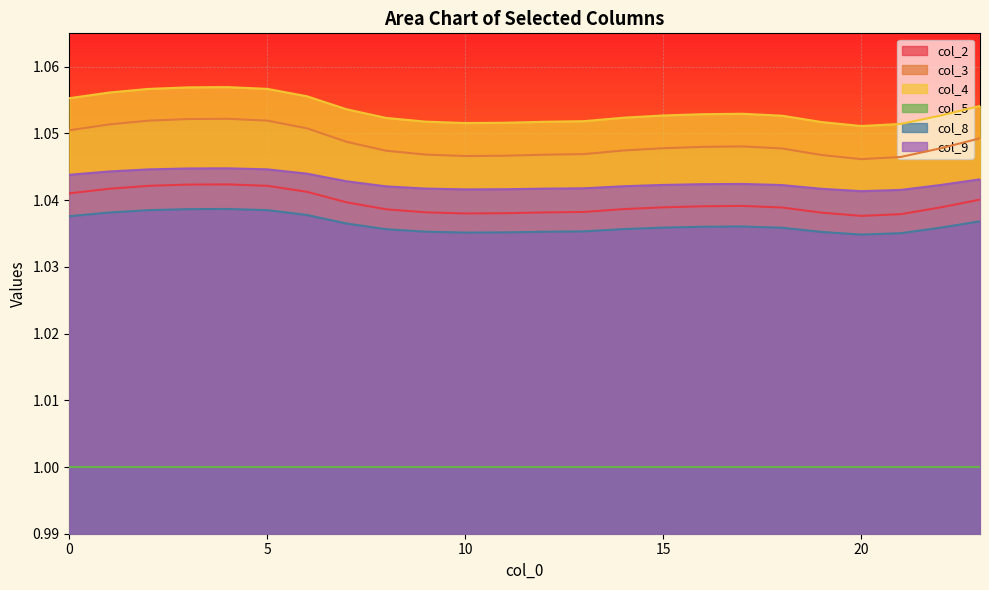

Which series has the largest total across all categories?

col_4